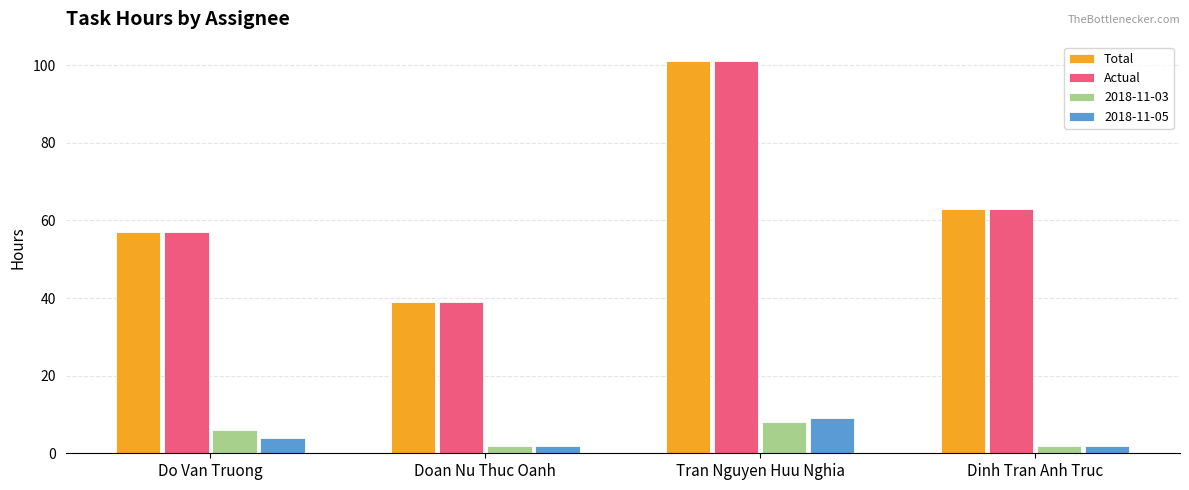

What is the value of the Total bar at the 3rd from the left?

101